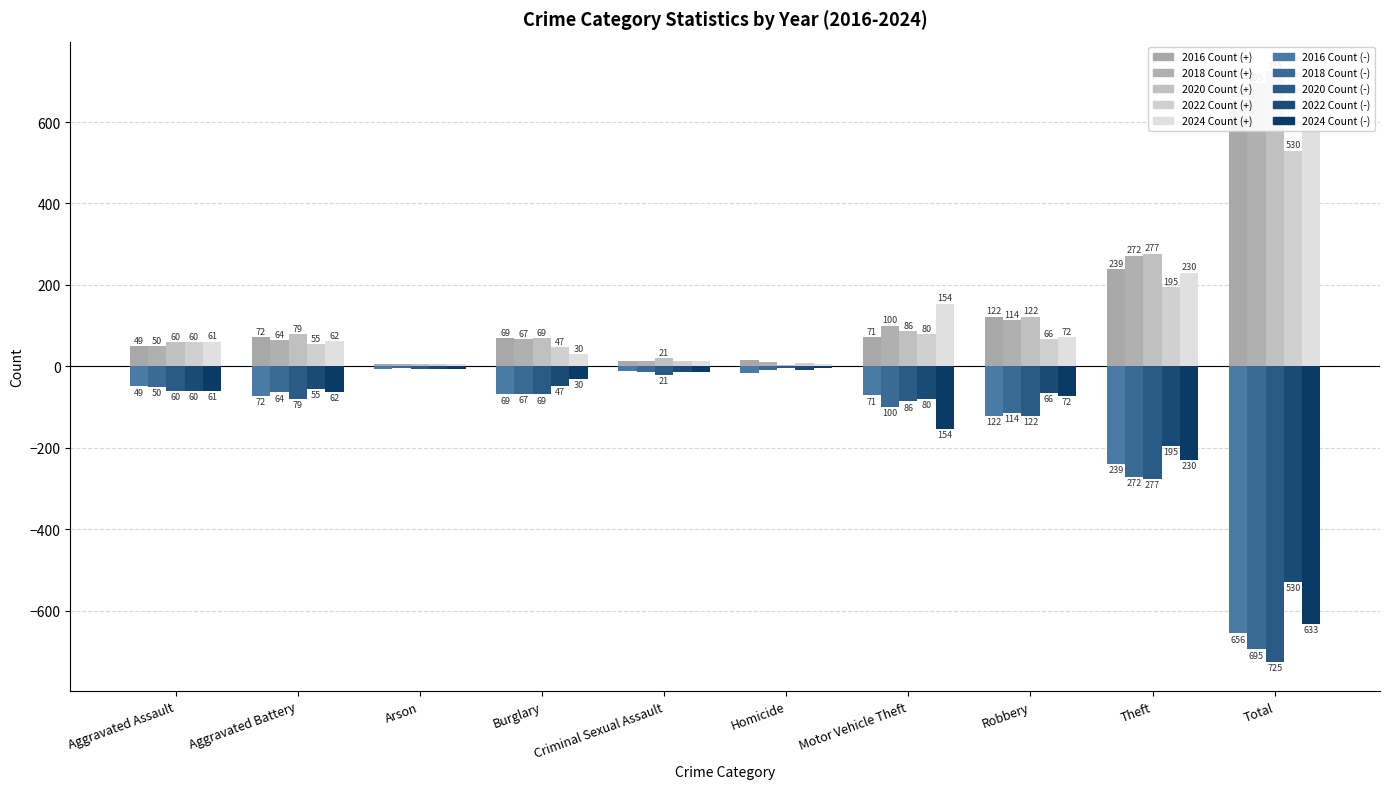

At which label is 2022 closest to 268?

Theft